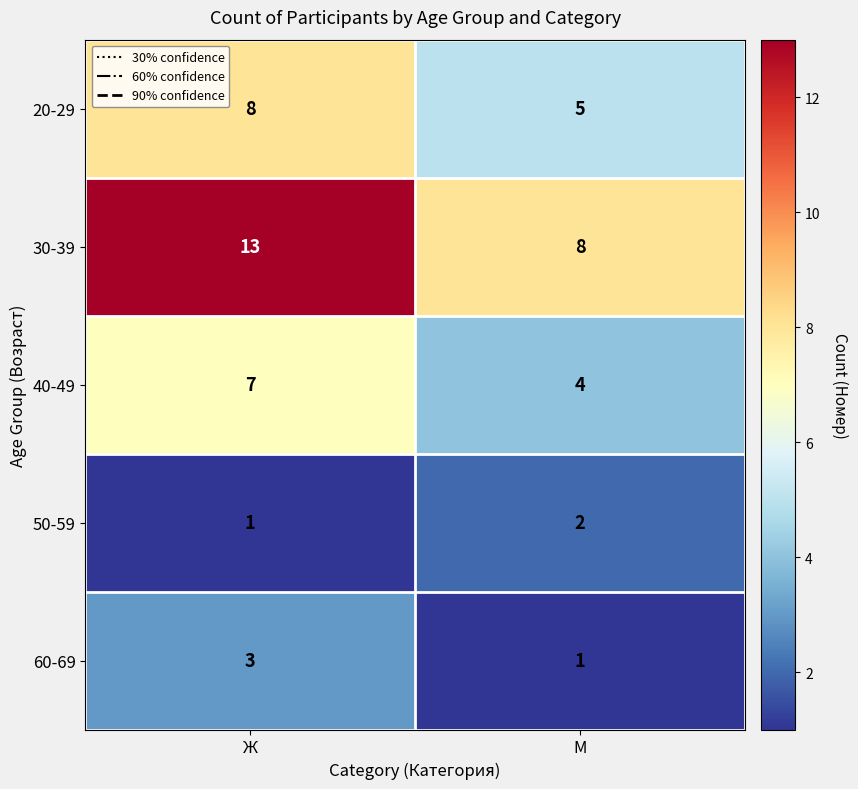

What is the difference between the maximum and minimum values in the 20-29 series?

3